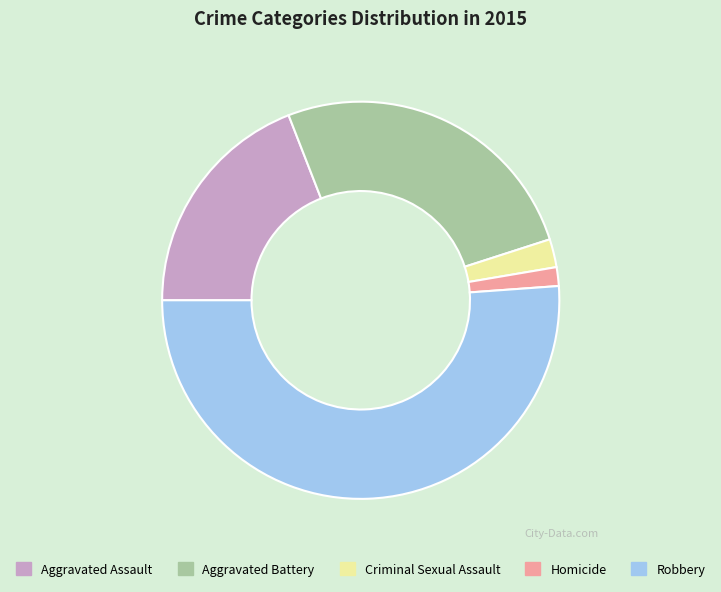

Which slice is the smallest?

Homicide